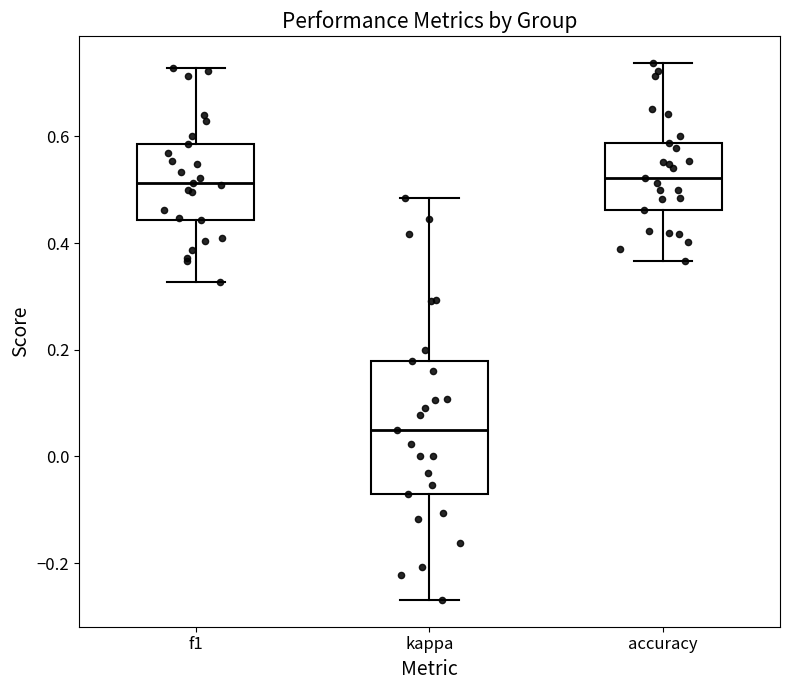

Where does the upper whisker of the box for f1 end on the y-axis? The values are not printed on the chart, so give them approximately, as read against the axis.

0.72